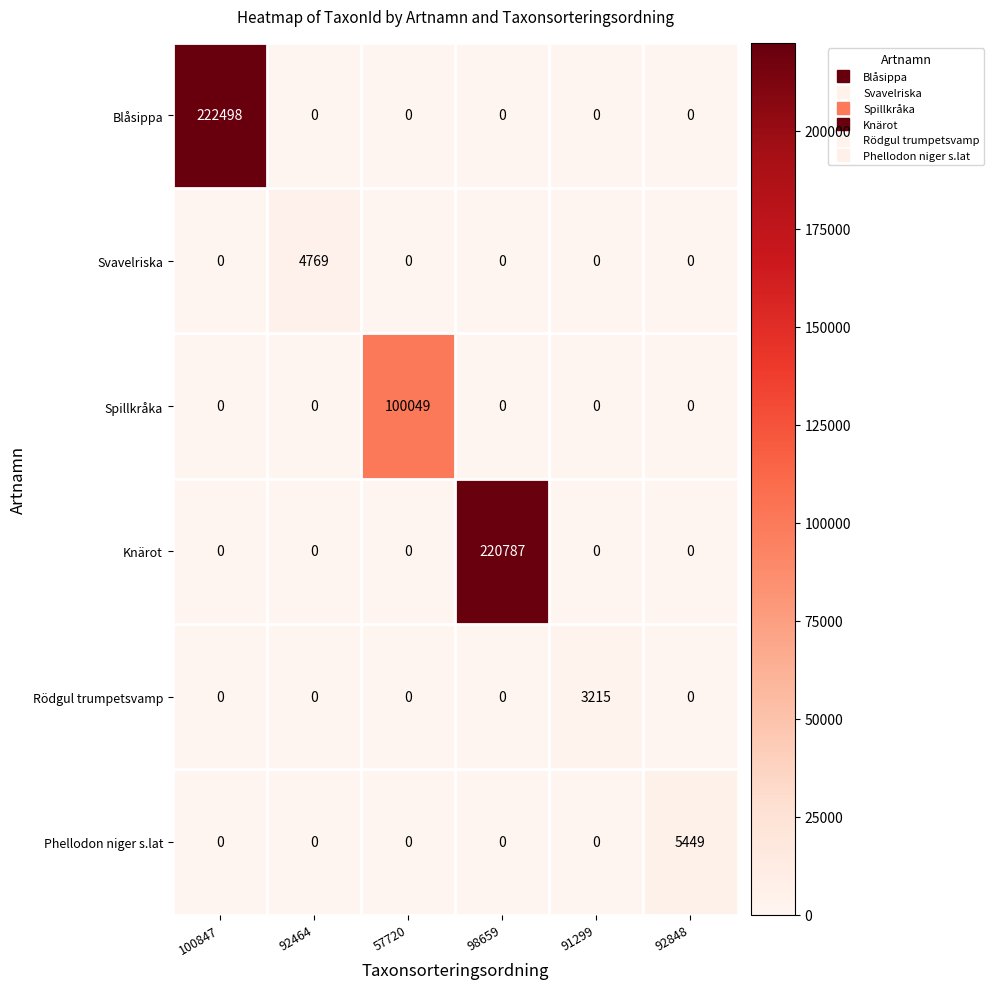

Rank the series by their maximum value, from lowest to highest.

Rödgul trumpetsvamp, Svavelriska, Phellodon niger s.lat, Spillkråka, Knärot, Blåsippa